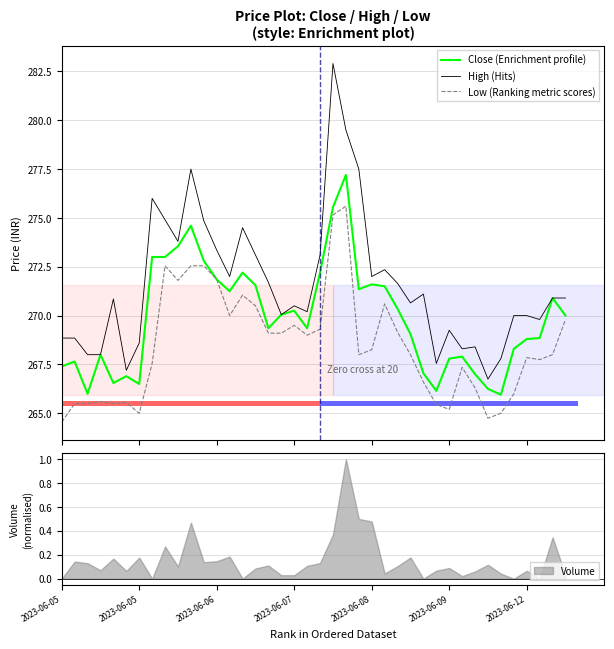

True or false: Low (Ranking metric scores) and High (Hits) intersect in this chart.

False